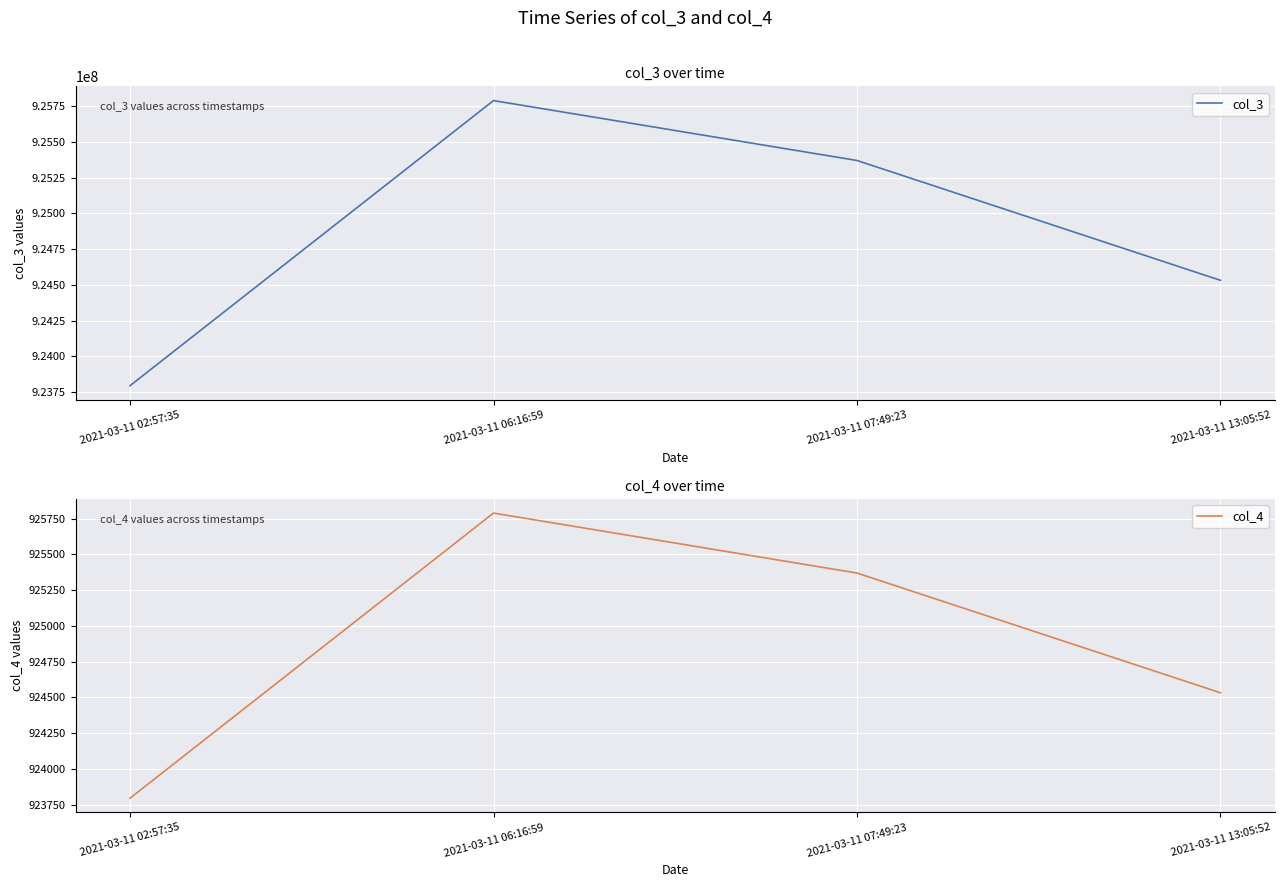

What is the difference between the second highest and minimum values in the col_3 series?

1574068